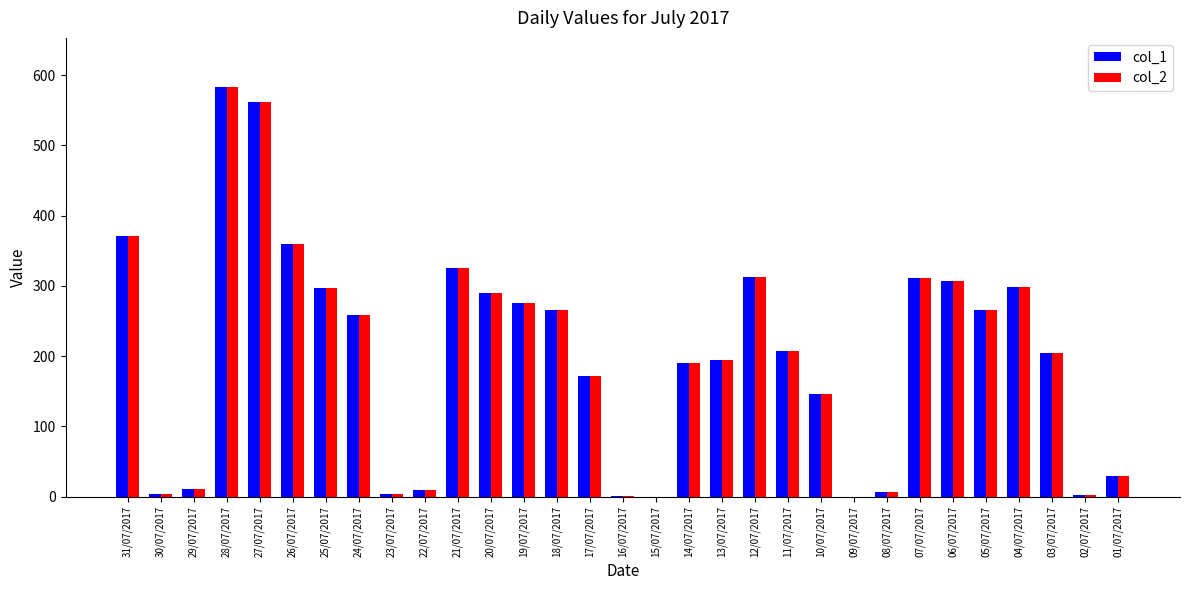

What is the sum of all col_1 values?

6265